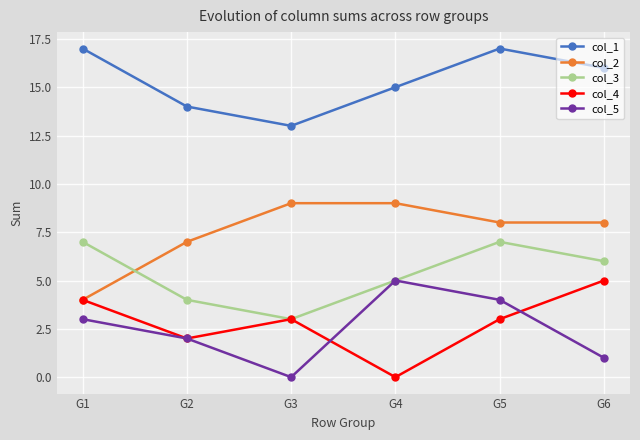

Reading right to left, transcribe all the data shown in this chart.

col_1: 16	17	15	13	14	17
col_2: 8	8	9	9	7	4
col_3: 6	7	5	3	4	7
col_4: 5	3	0	3	2	4
col_5: 1	4	5	0	2	3